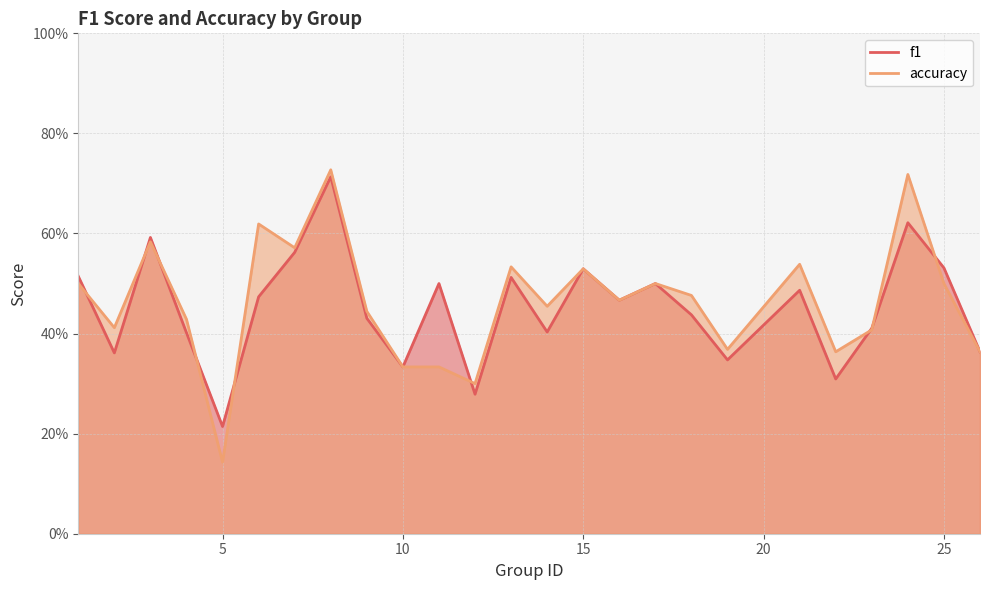

How many categories are shown in the chart?

25